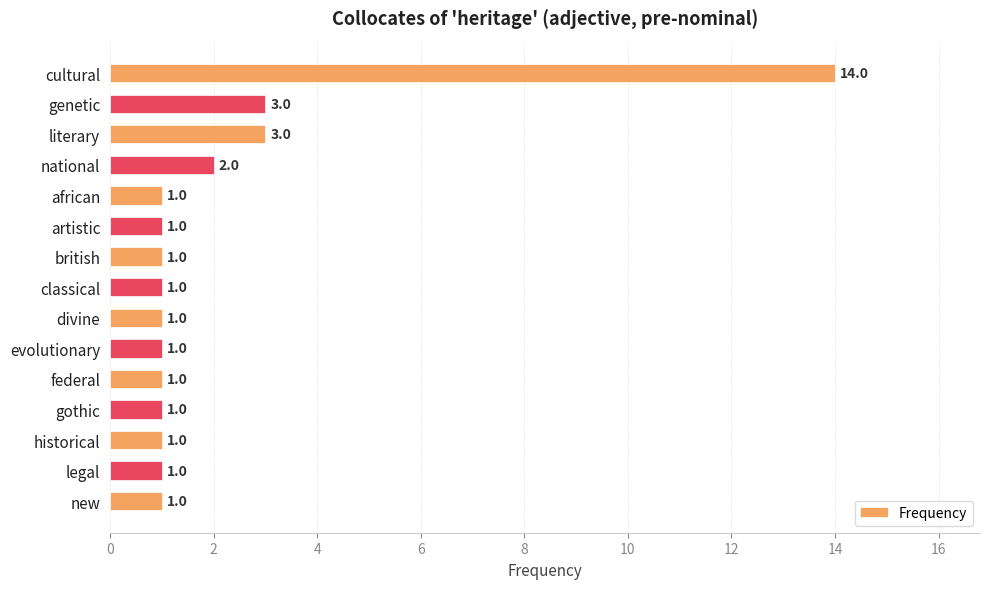

What is the difference between the second highest and second lowest values?

2